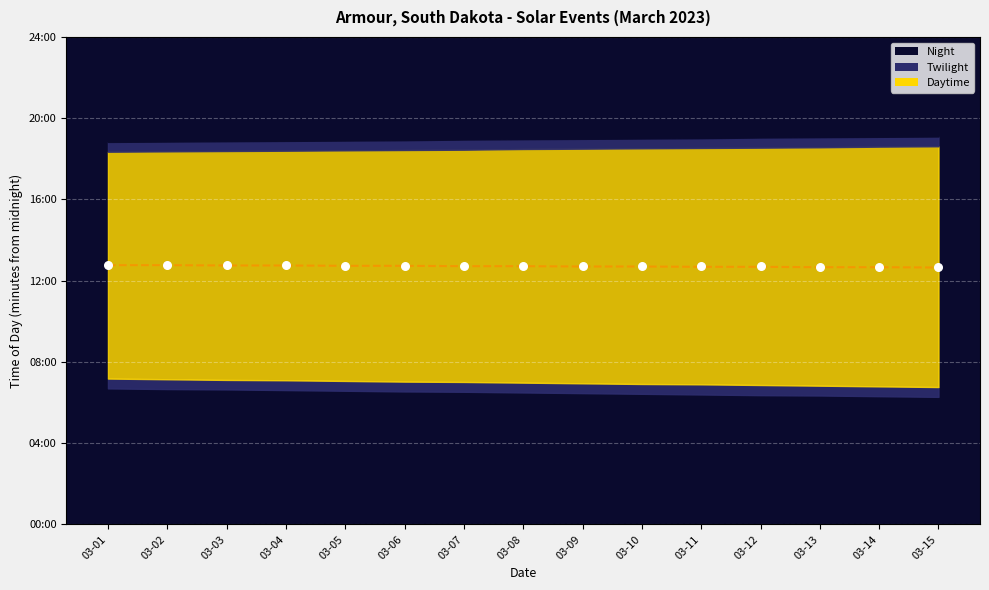

What is the total value across all series at 03-02?

1531.5